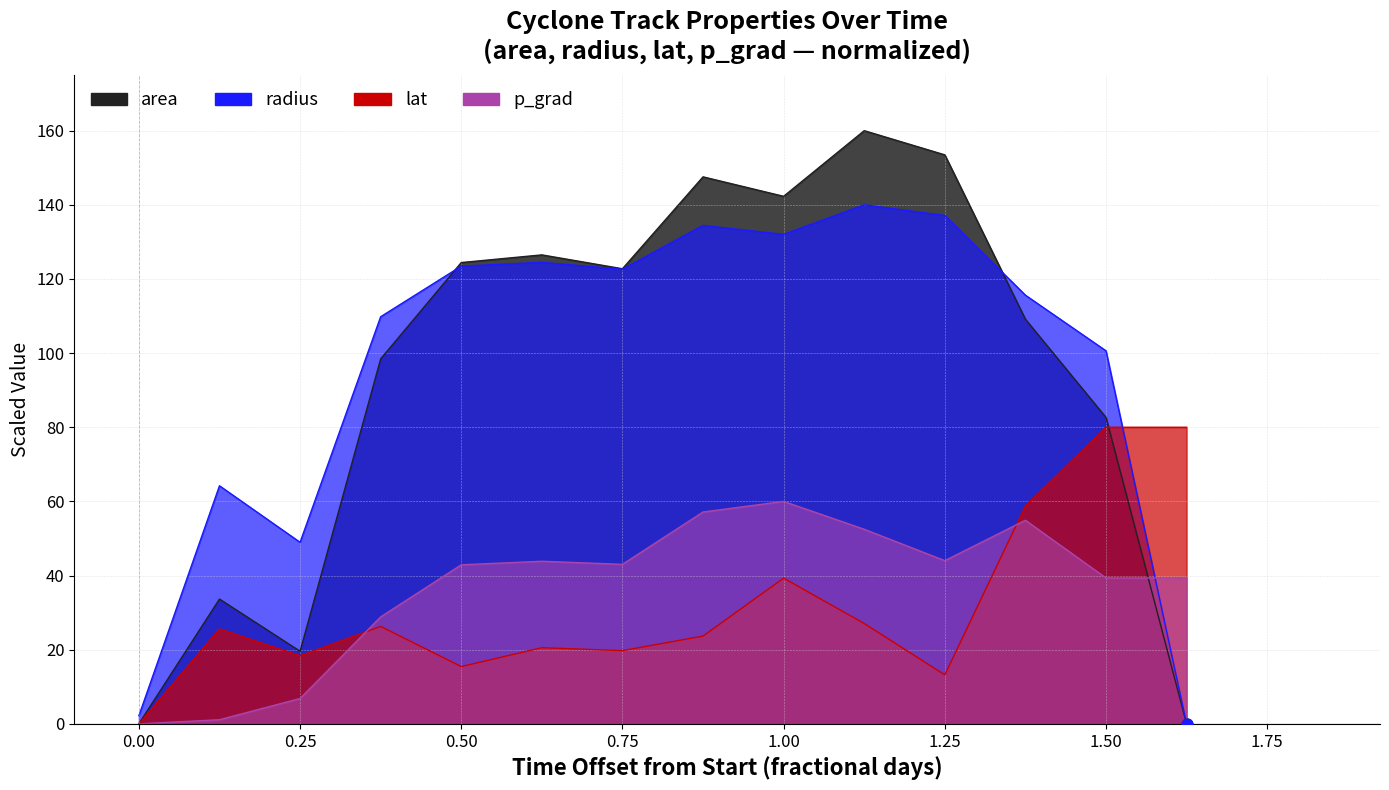

At how many categories does at least one series exceed 126?

5